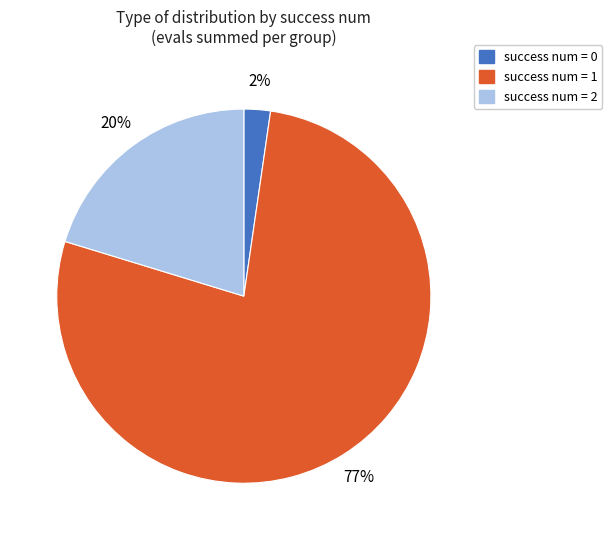

To the nearest percent, what portion does success num = 0 represent?

2%